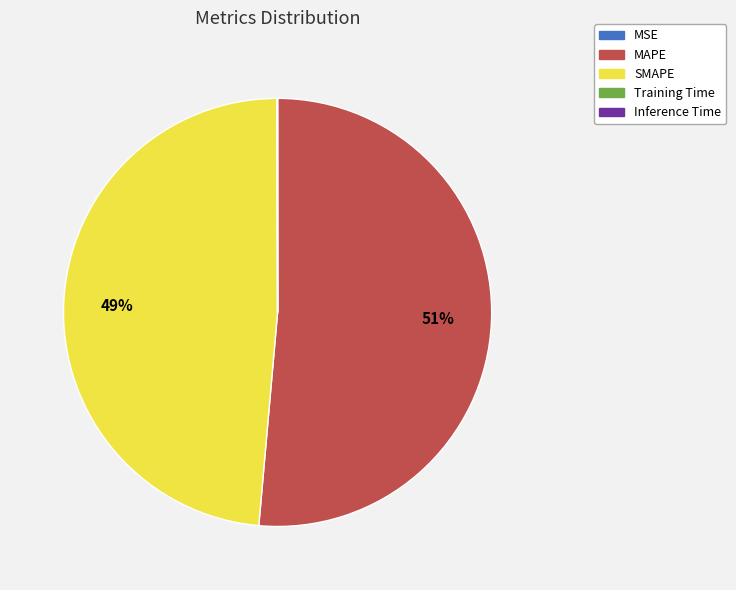

Which slice is the largest?

MAPE